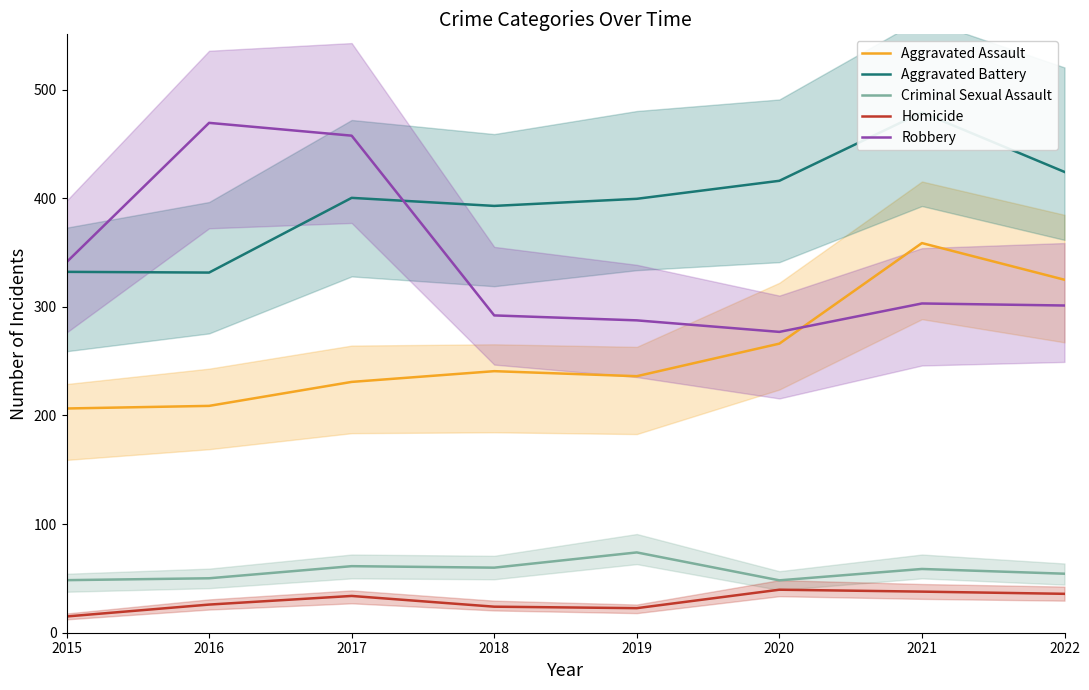

Which category has the highest value across all series?

2021